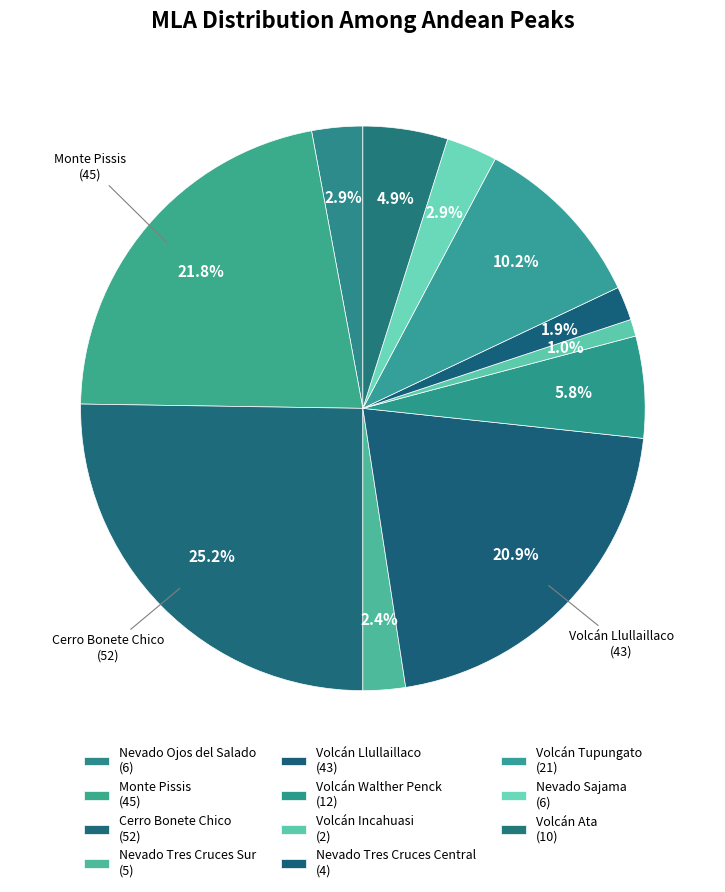

How many slices are in this pie chart?

11